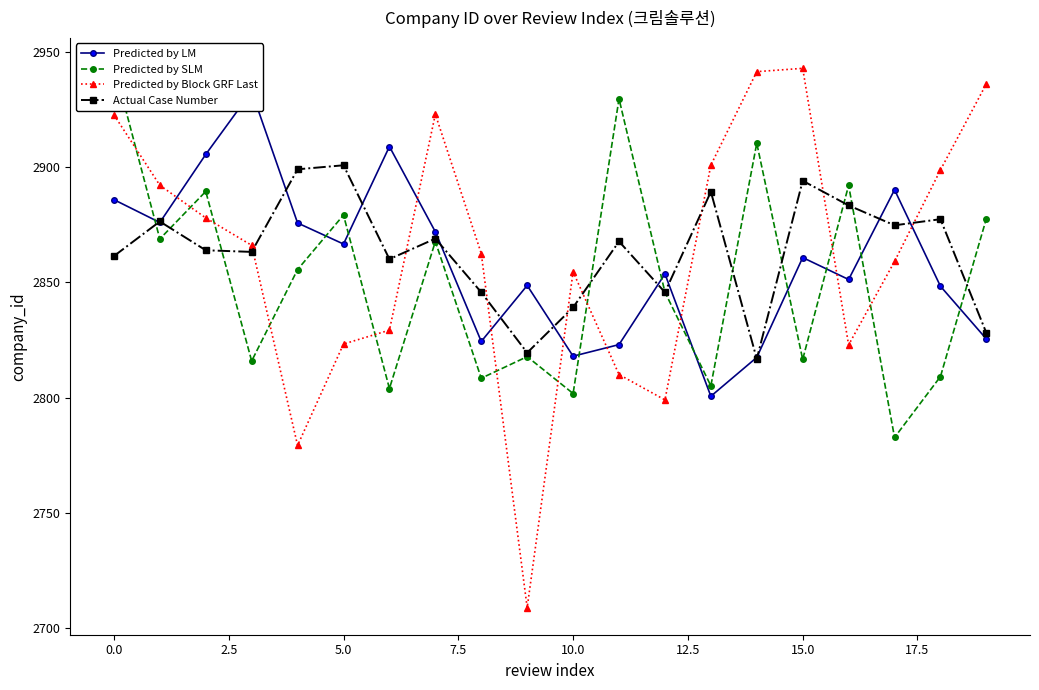

True or false: Predicted by LM has more than 0 interior local peaks.

True